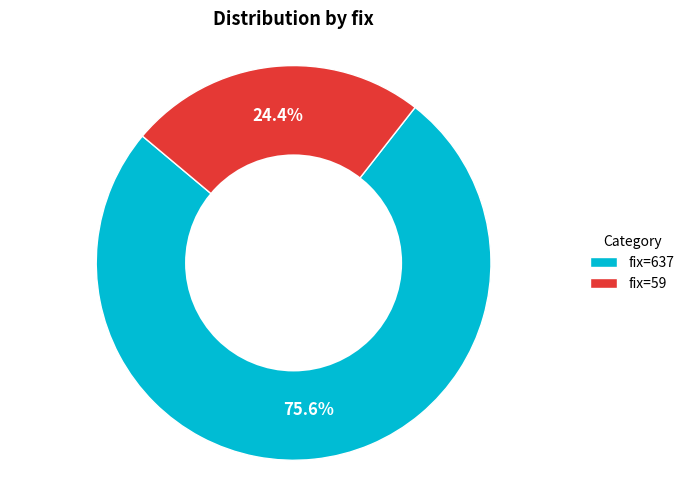

What is the smallest slice in the pie chart?

fix=59